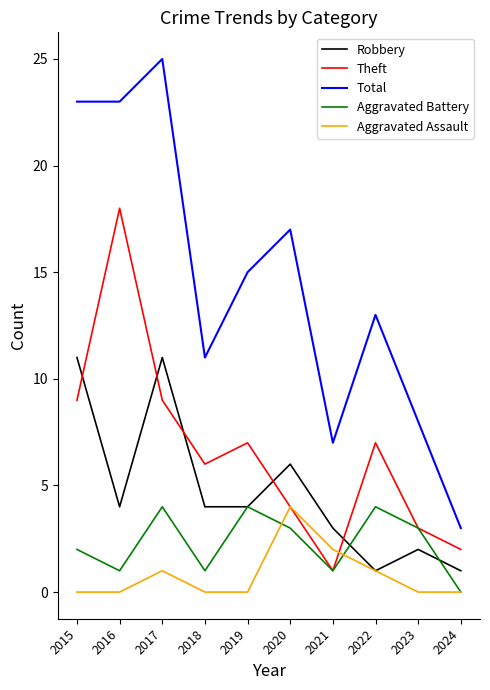

Which series has the largest total across all categories?

Total